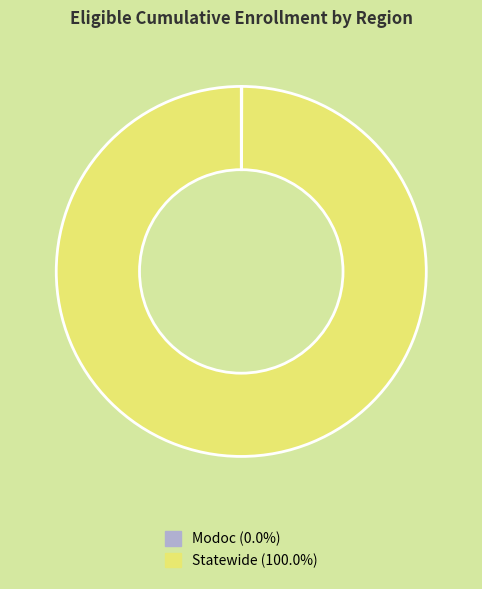

Is there a majority slice in this chart?

Yes